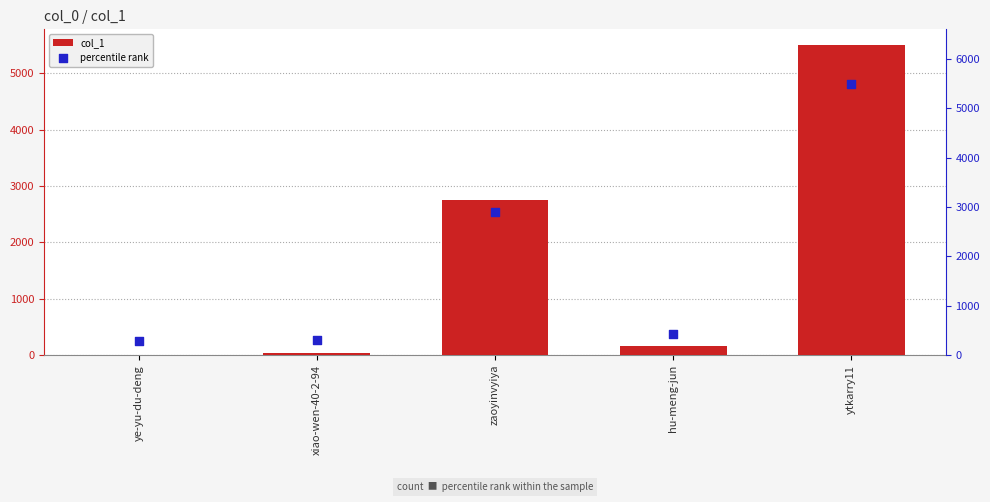

Which series contains the lowest Y value?

col_1